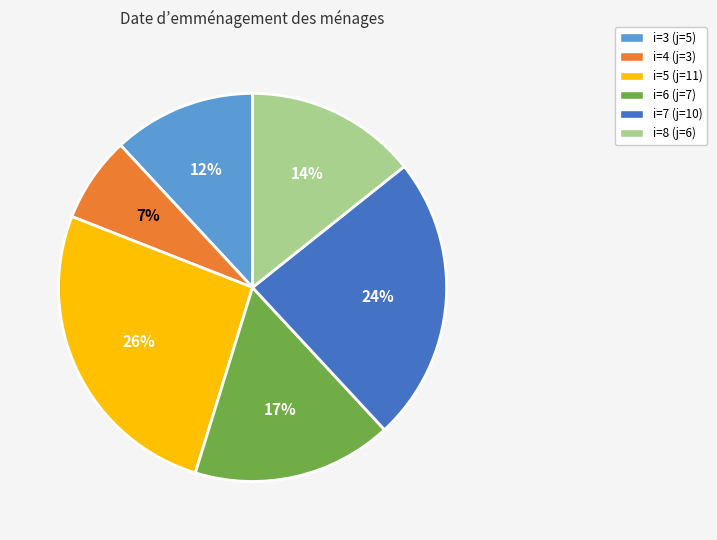

To the nearest percent, what is the average slice percentage?

17%